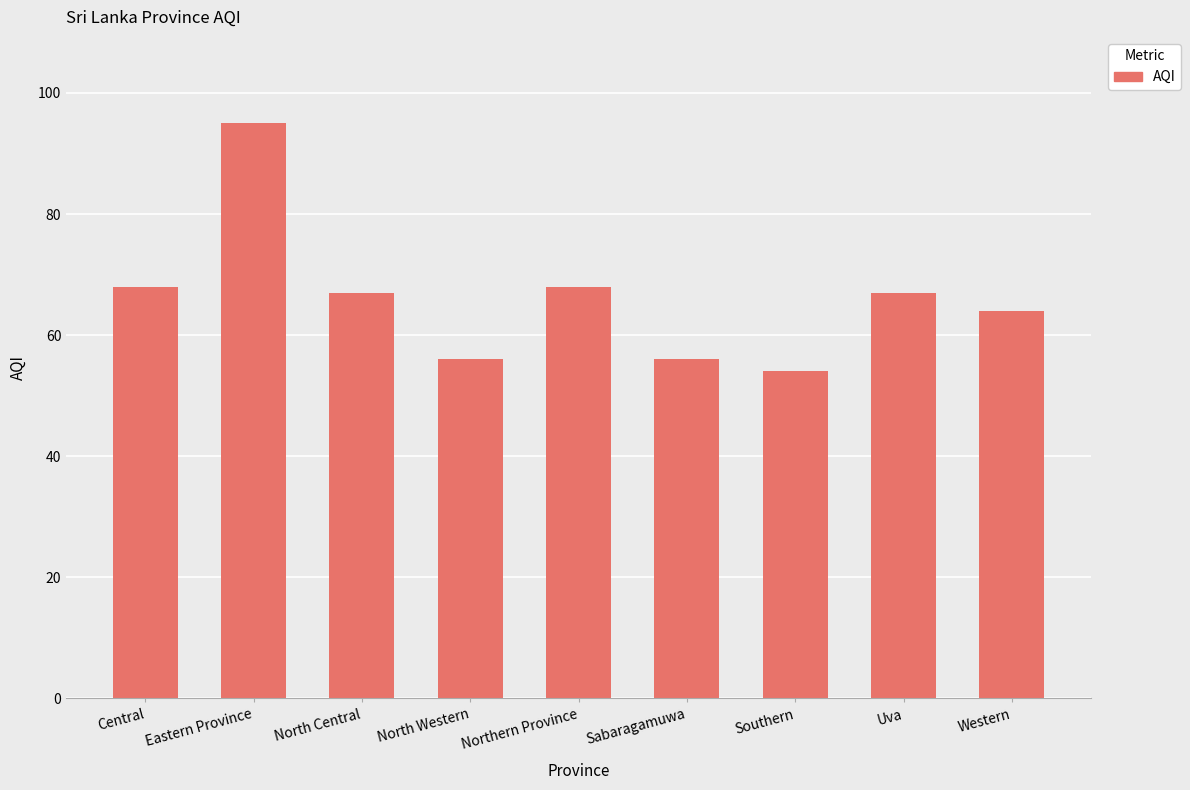

What is the minimum value shown in the chart?

54